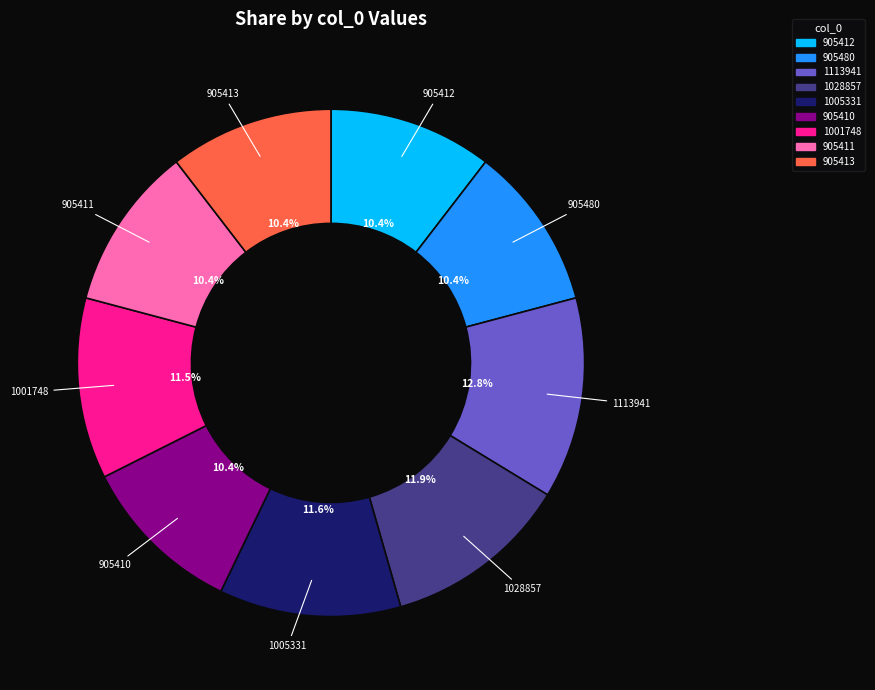

Do 1113941 and 905412 together represent more than half of the pie?

No